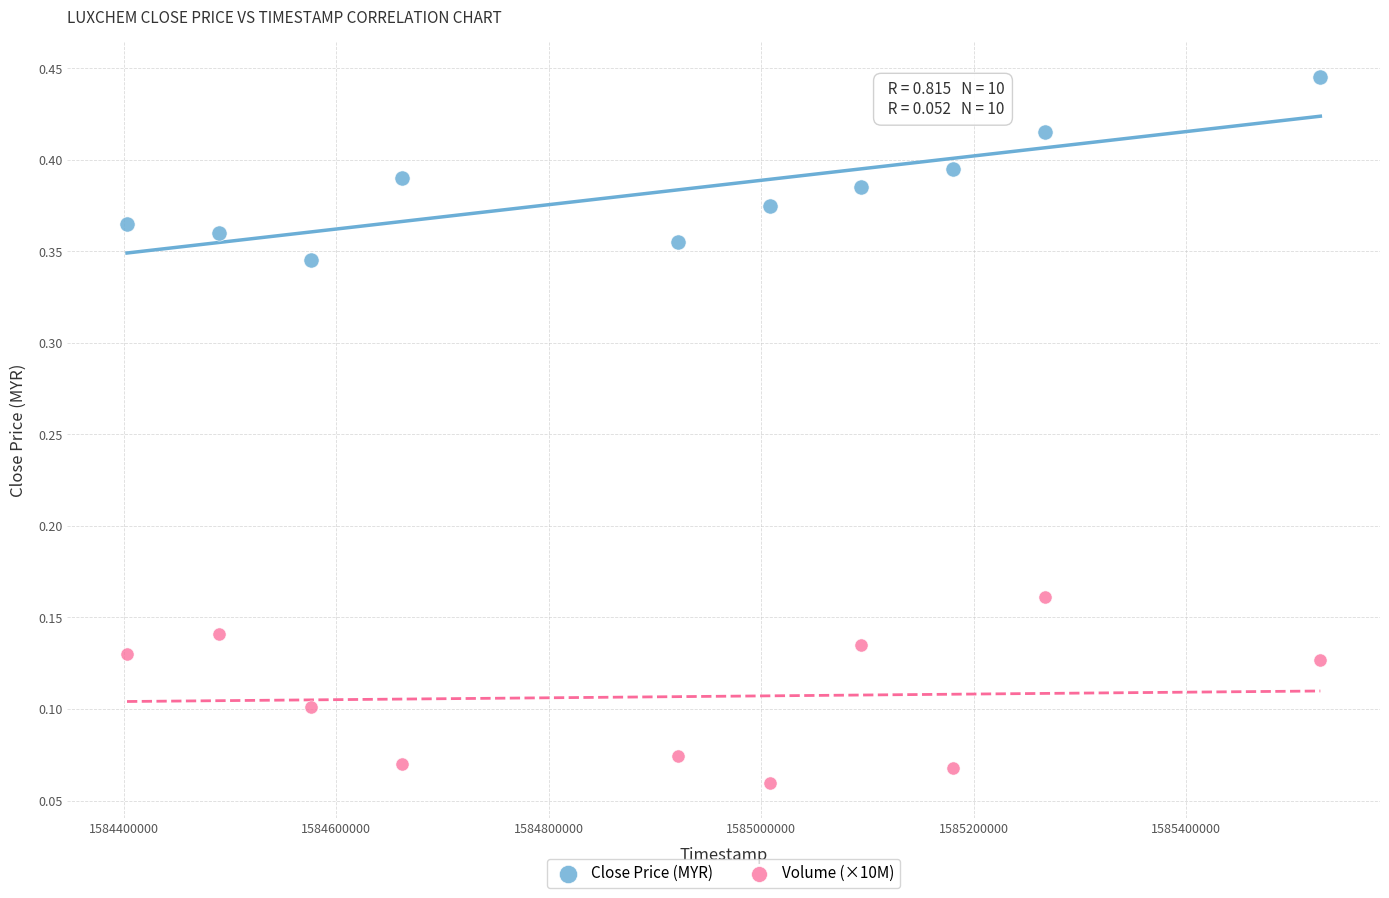

Which series reaches the maximum Y coordinate?

Close Price (MYR)